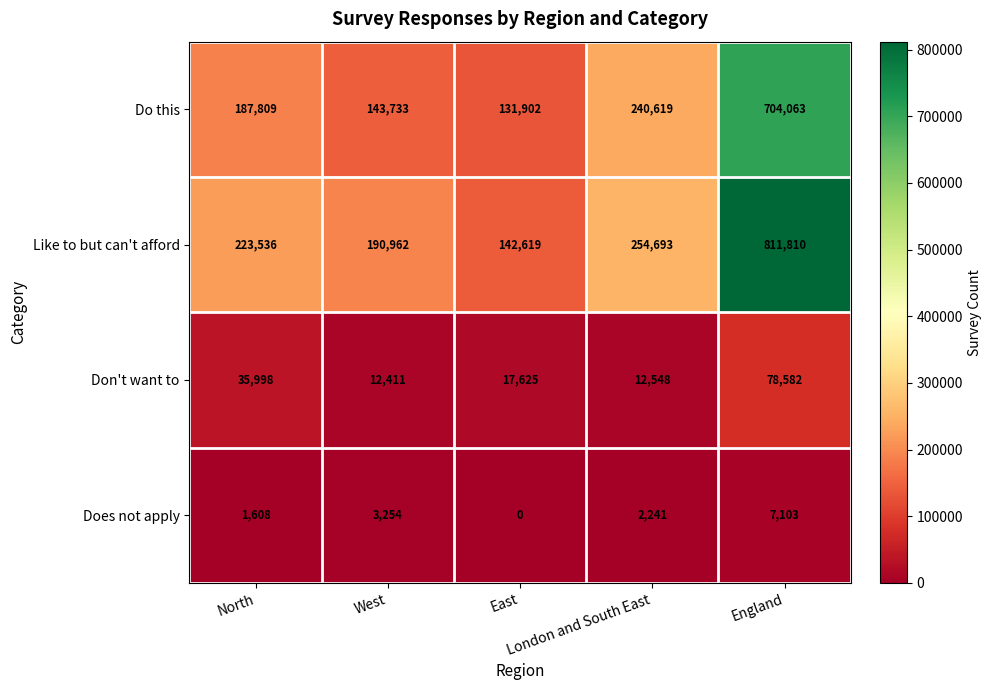

What is the total value across all series at England?

1601558